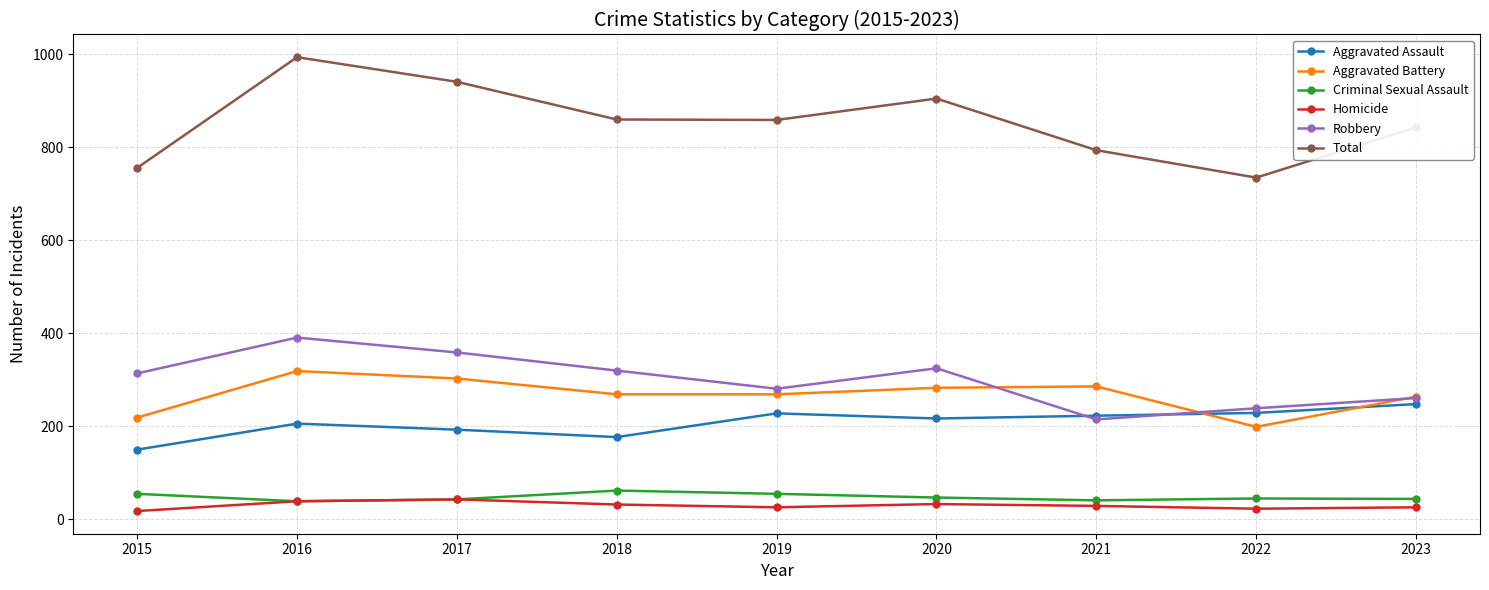

True or false: Aggravated Assault and Homicide intersect in this chart.

False